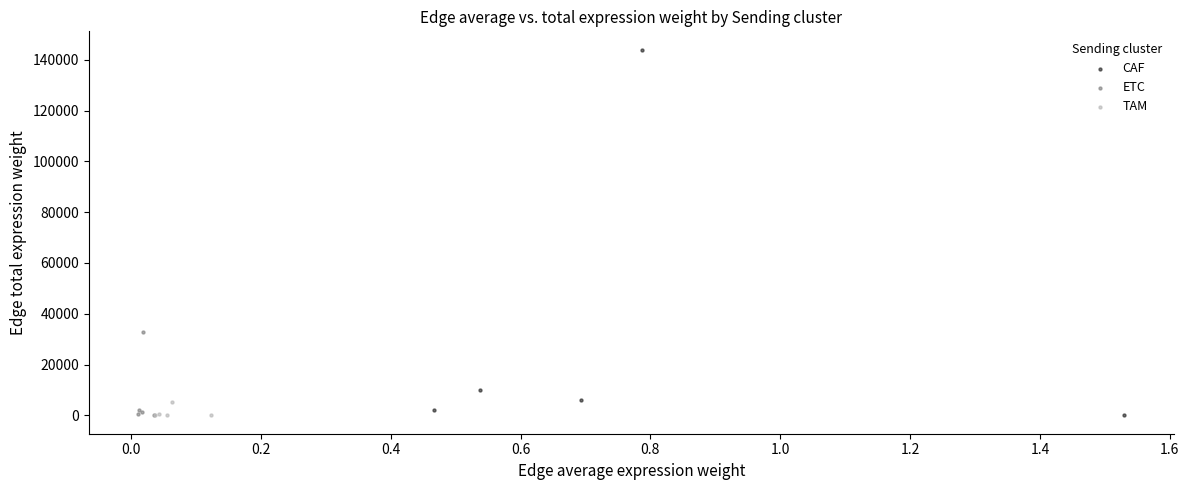

Which series has the largest Y range (max minus min)?

CAF